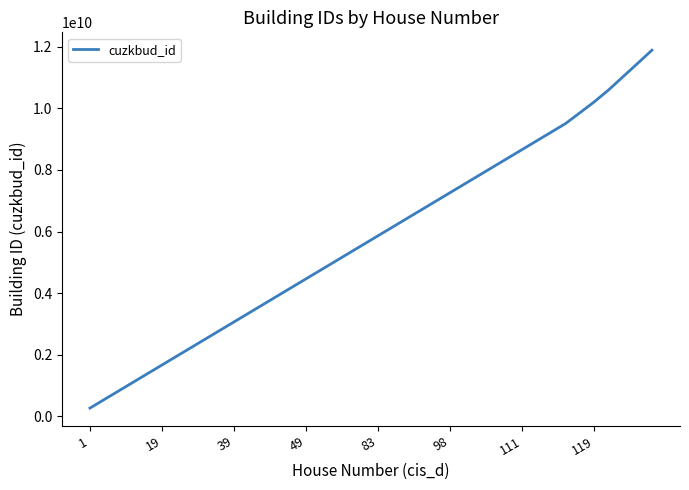

What is the sum of all values?

231193627560